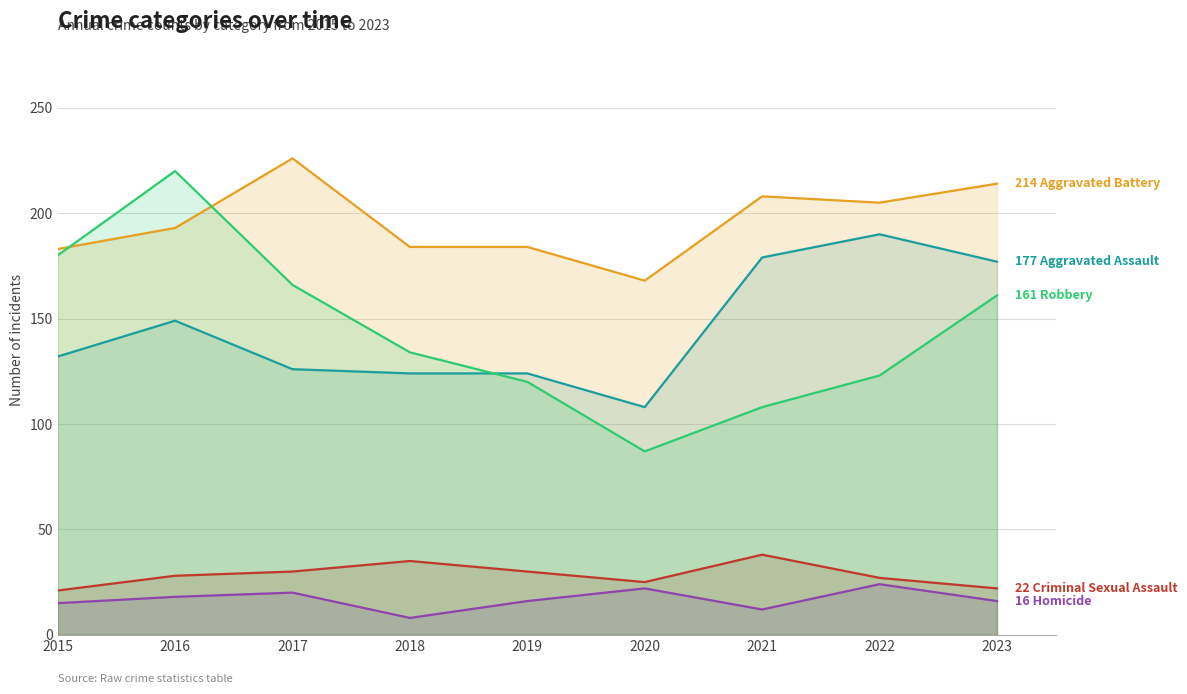

Is the value of Criminal Sexual Assault at 2019 greater than the value of Aggravated Assault at 2018?

No